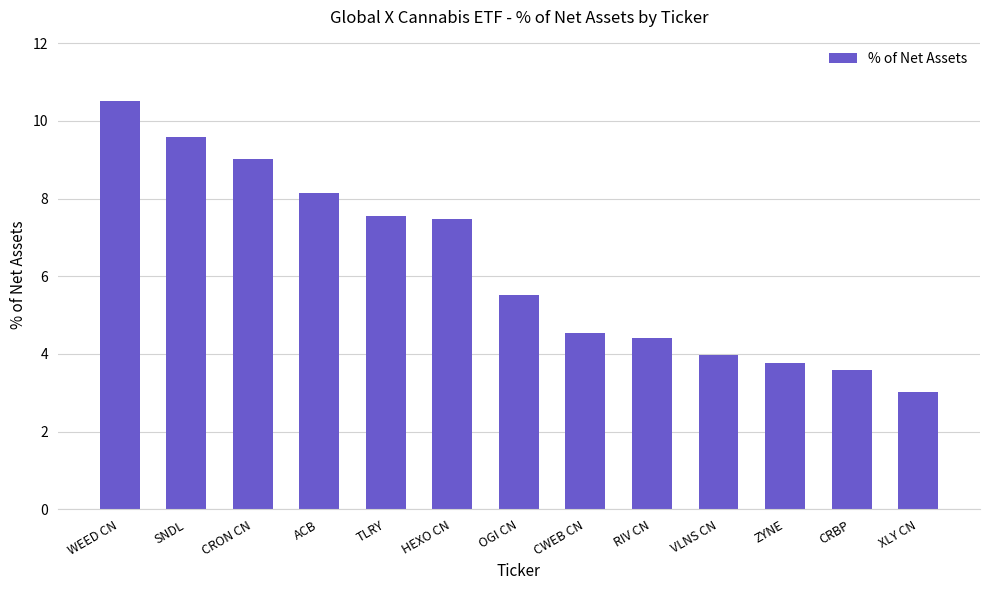

At which label is the value closest to 6?

OGI CN